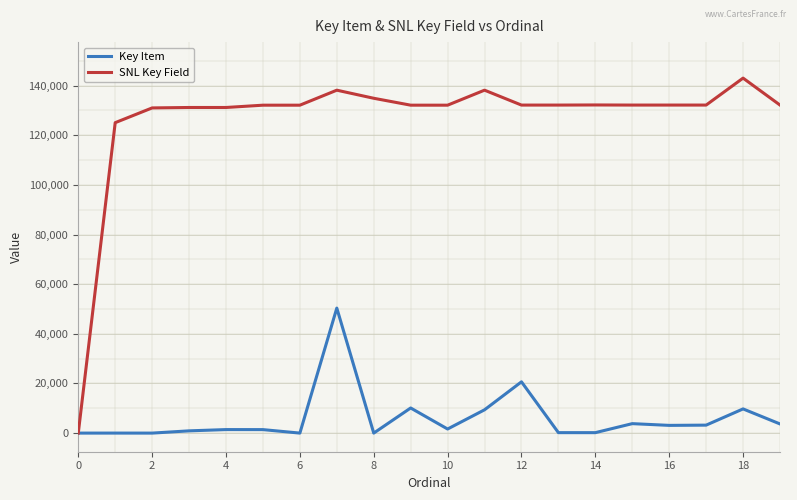

What is the difference between the second highest and minimum values in the SNL Key Field series?

138141